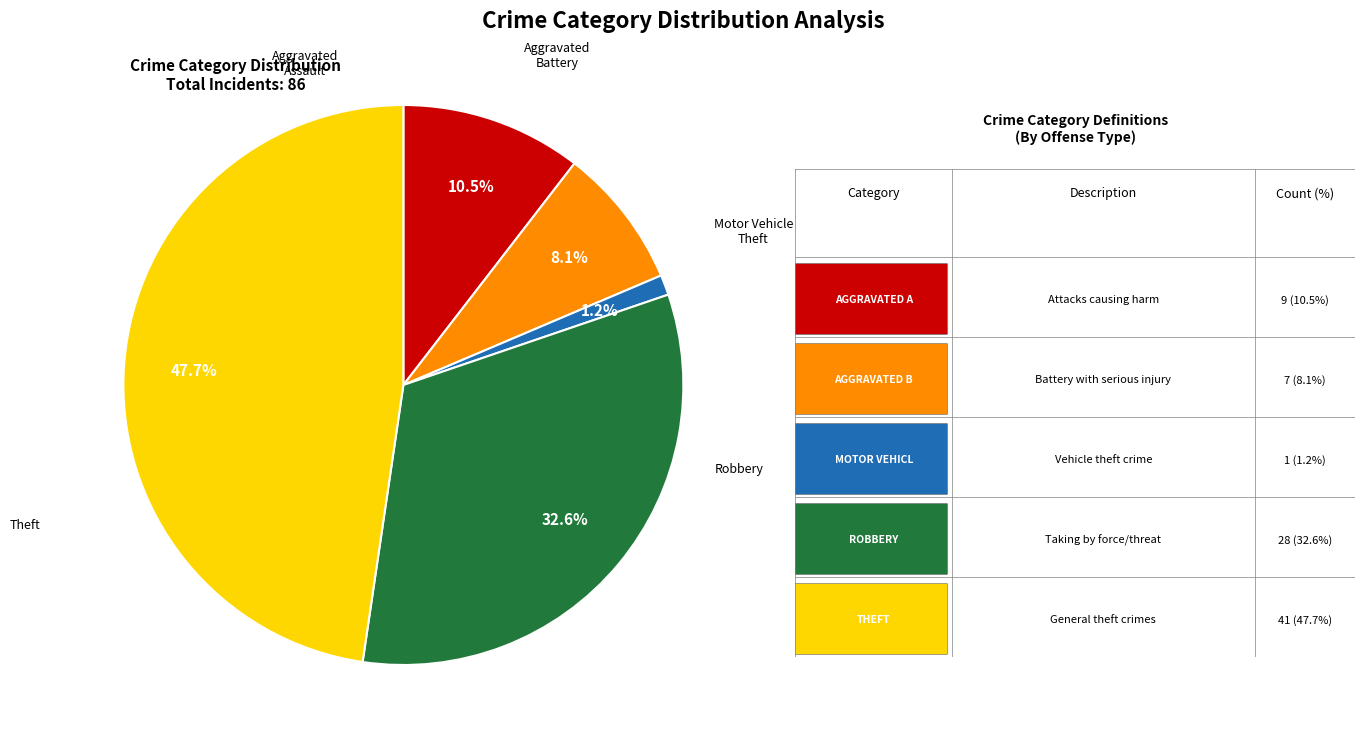

Is there any slice that represents more than half of the pie?

No